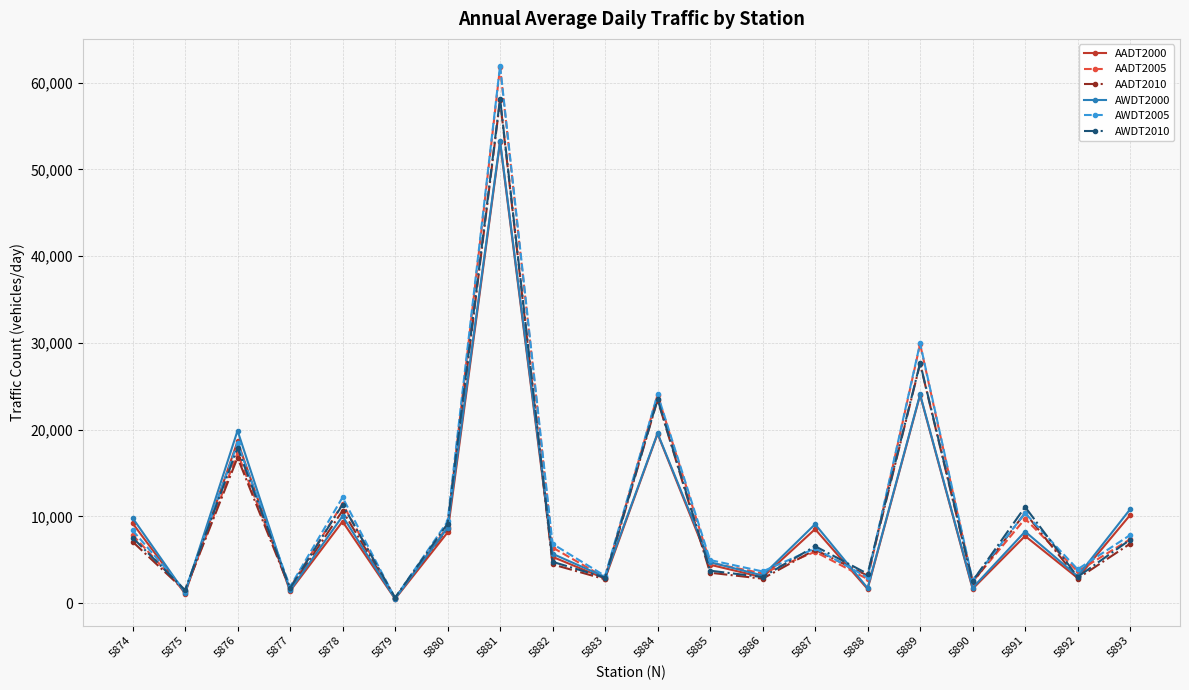

How many data points in AWDT2000 are less than 8264?

10